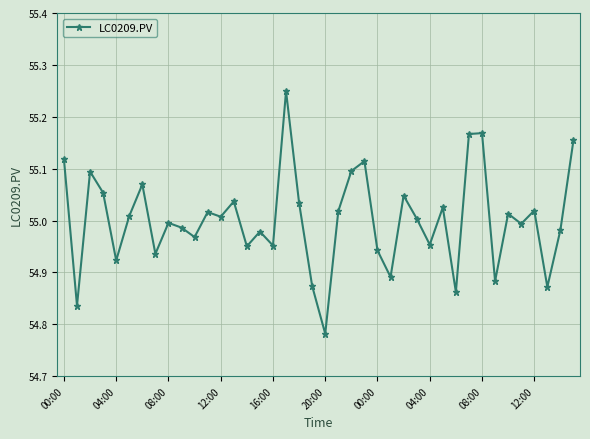

What is the sum of all values?

2200.1